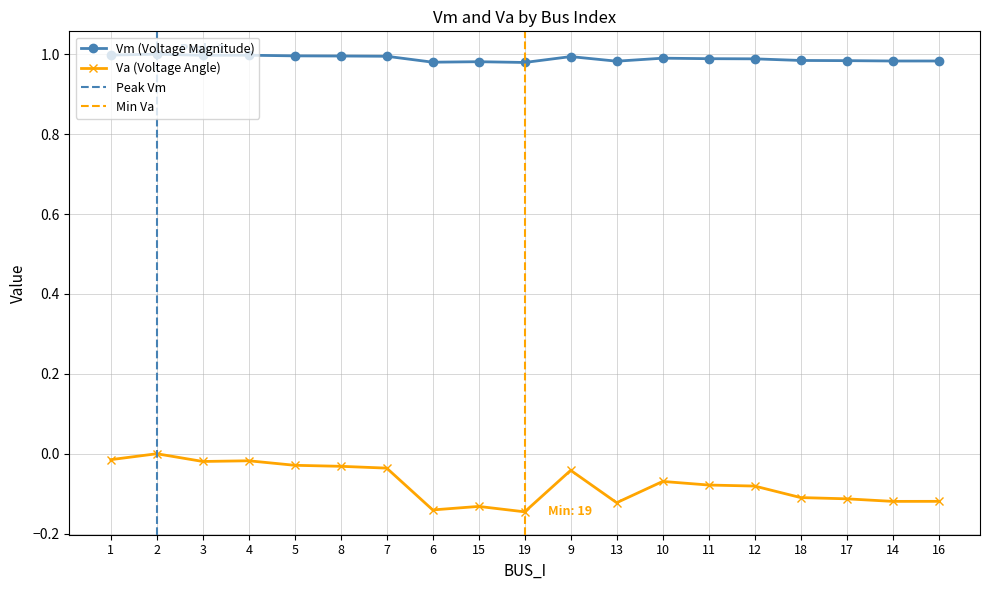

Between 6 and 12, which series saw the biggest shift?

Va